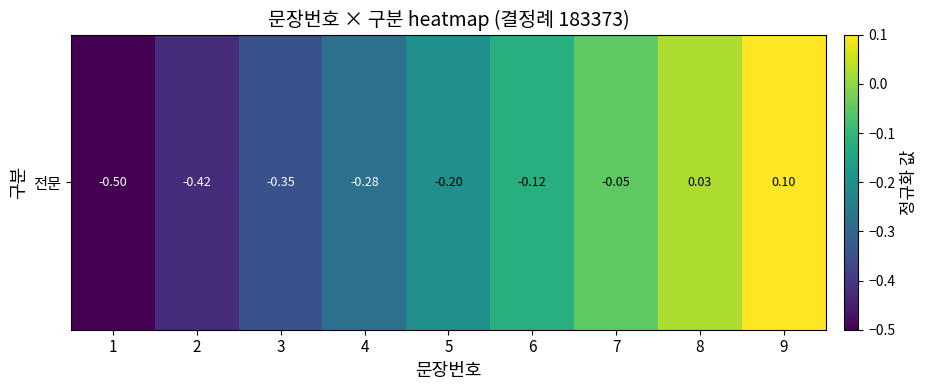

At which category does the chart reach its minimum across all series?

1